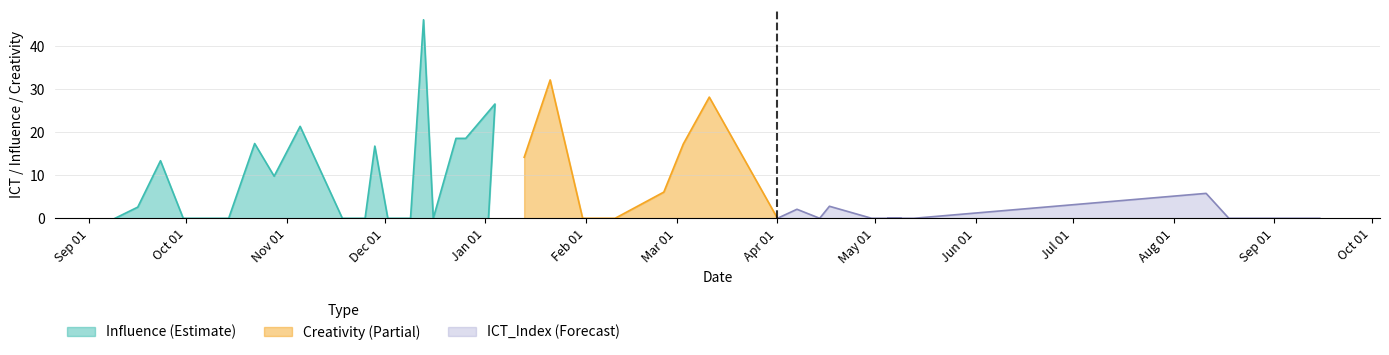

Which series ends up on top after the final intersection of Creativity and Influence?

Creativity